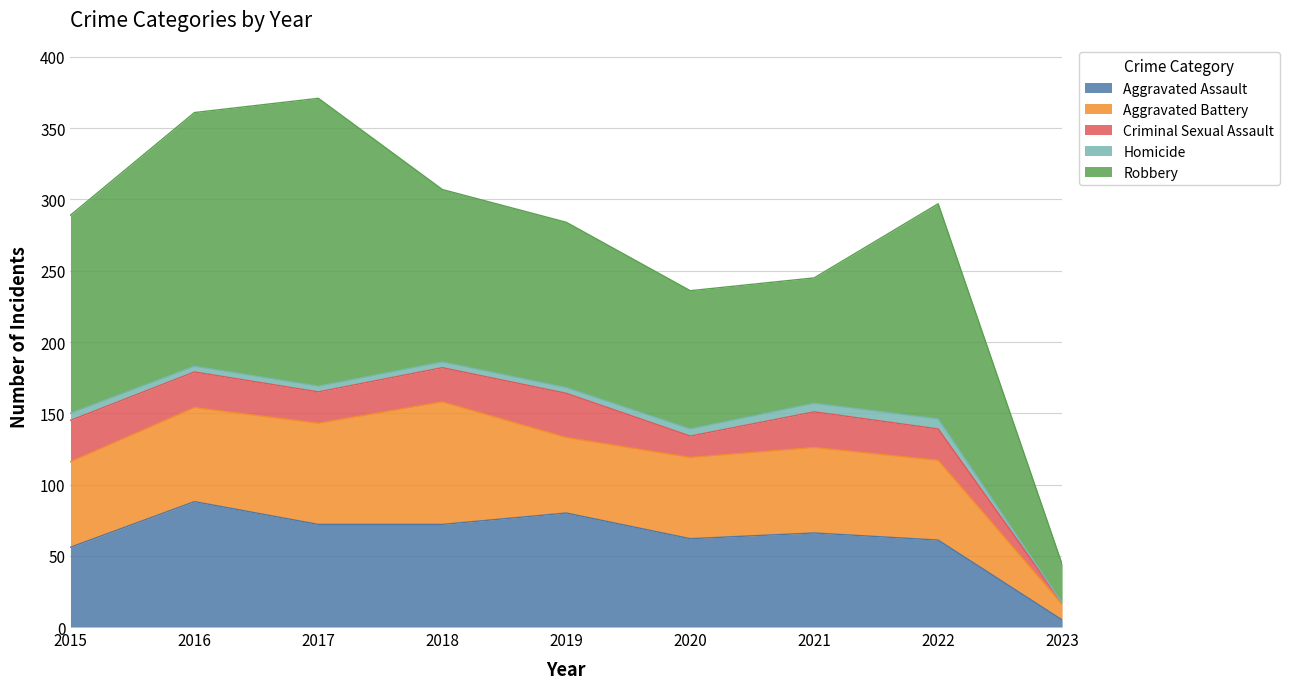

Which series has the largest range (max minus min)?

Robbery